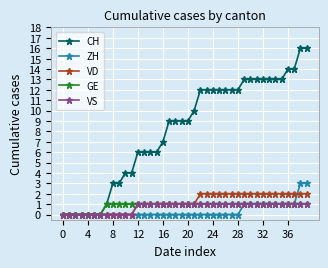

What are all the series names shown in the legend?

CH, ZH, VD, GE, VS